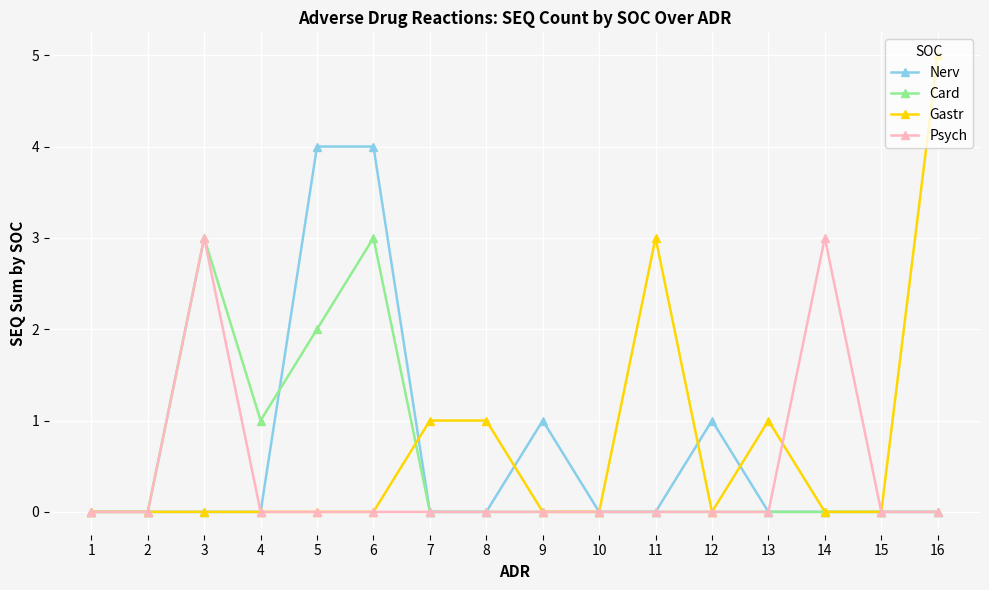

What is the maximum value for Card?

3